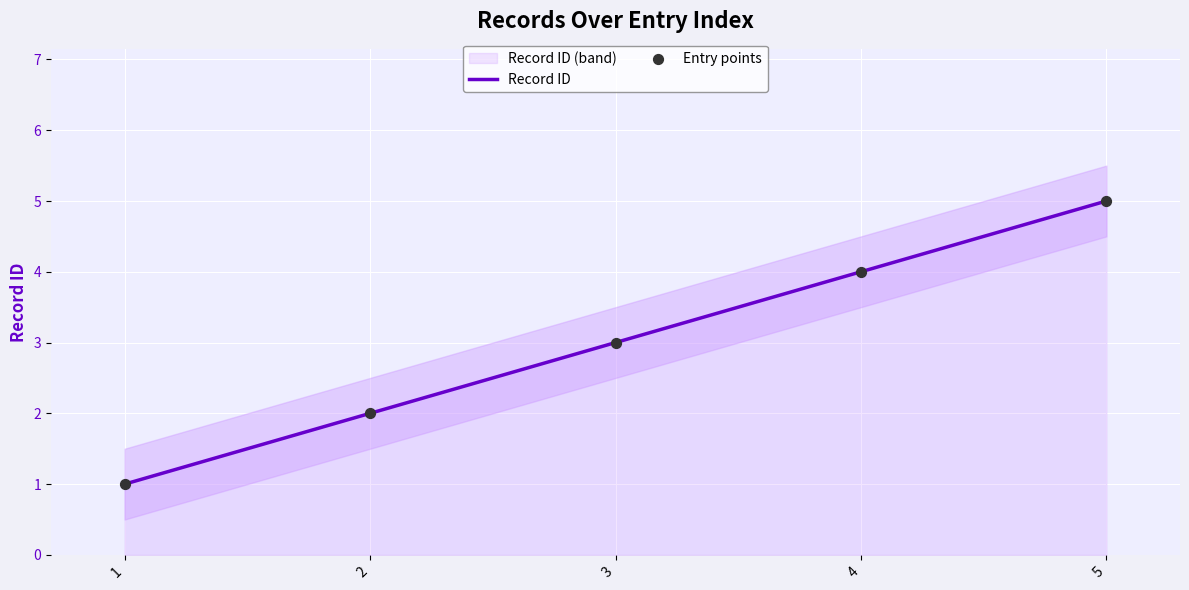

Which series reaches the maximum Y coordinate?

Record ID